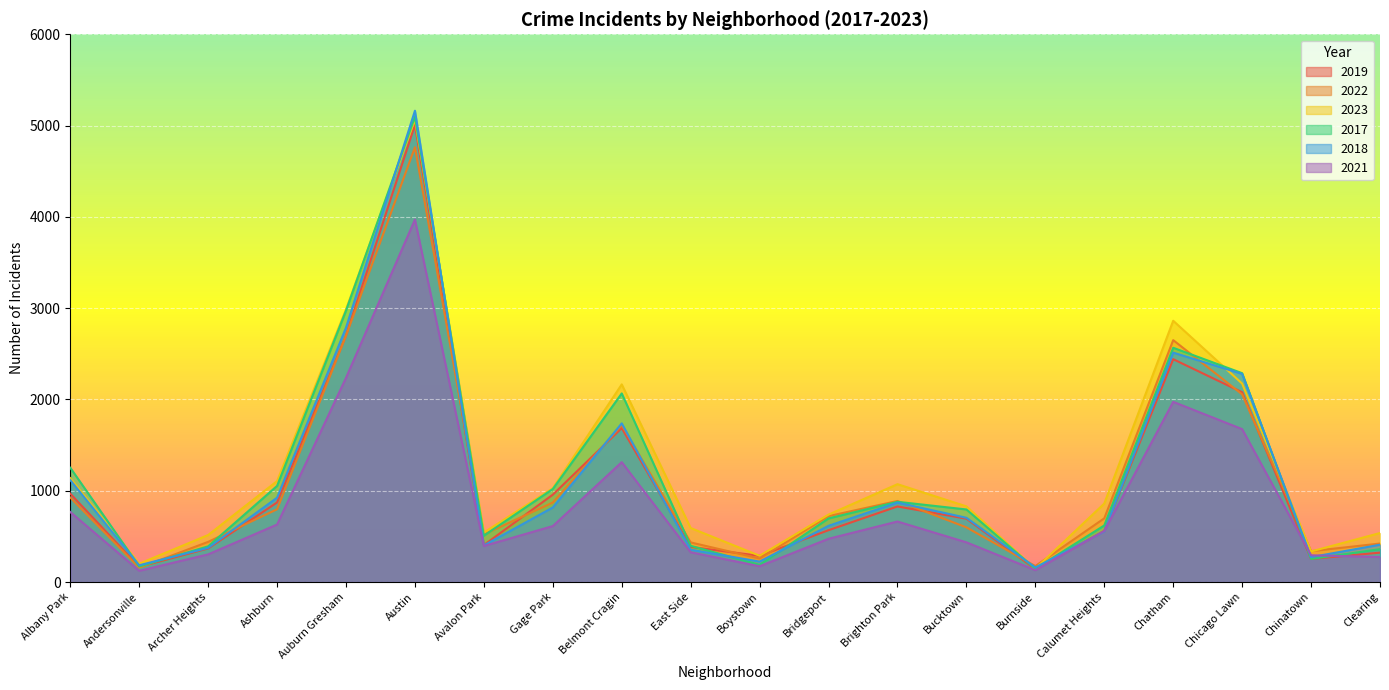

What is the difference between the second highest and second lowest values in the 2022 series?

2523